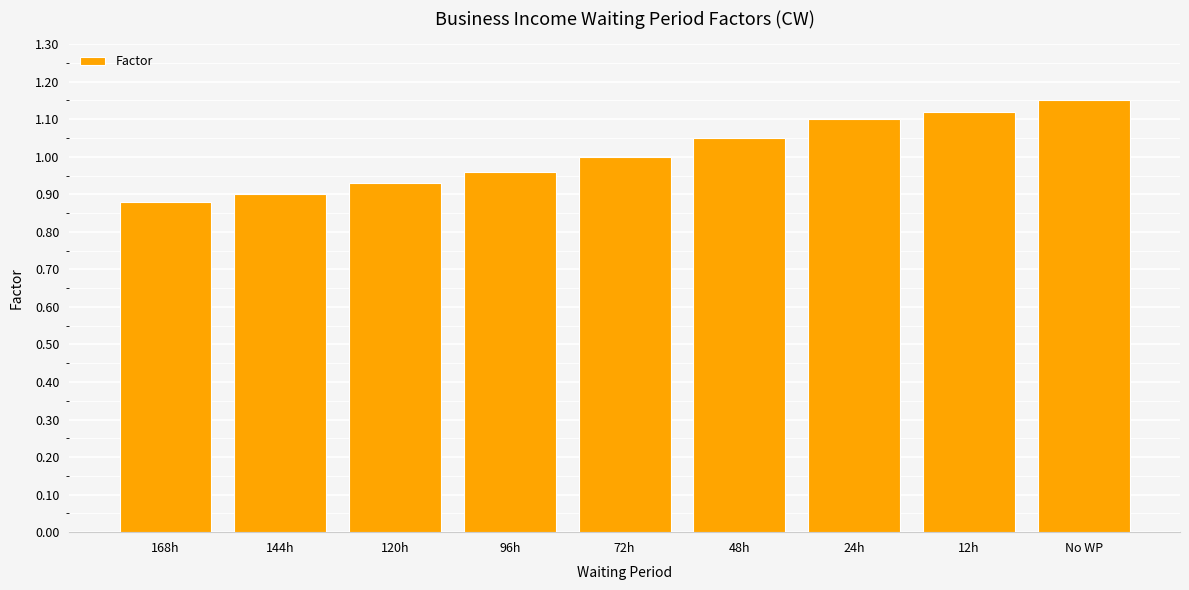

What is the sum of the values at 168h and 72h?

1.9